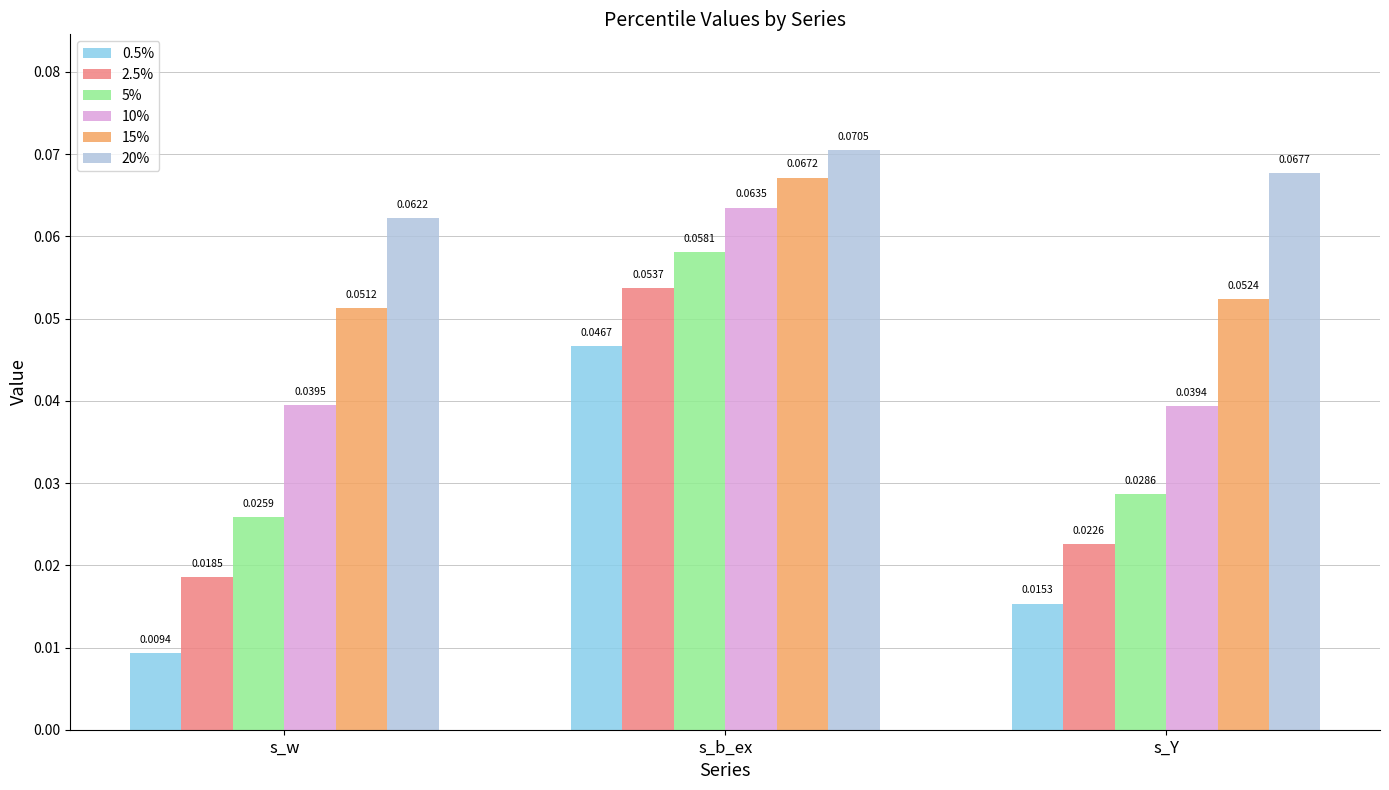

Rank the series at s_Y from lowest to highest value.

0.5%, 2.5%, 5%, 10%, 15%, 20%